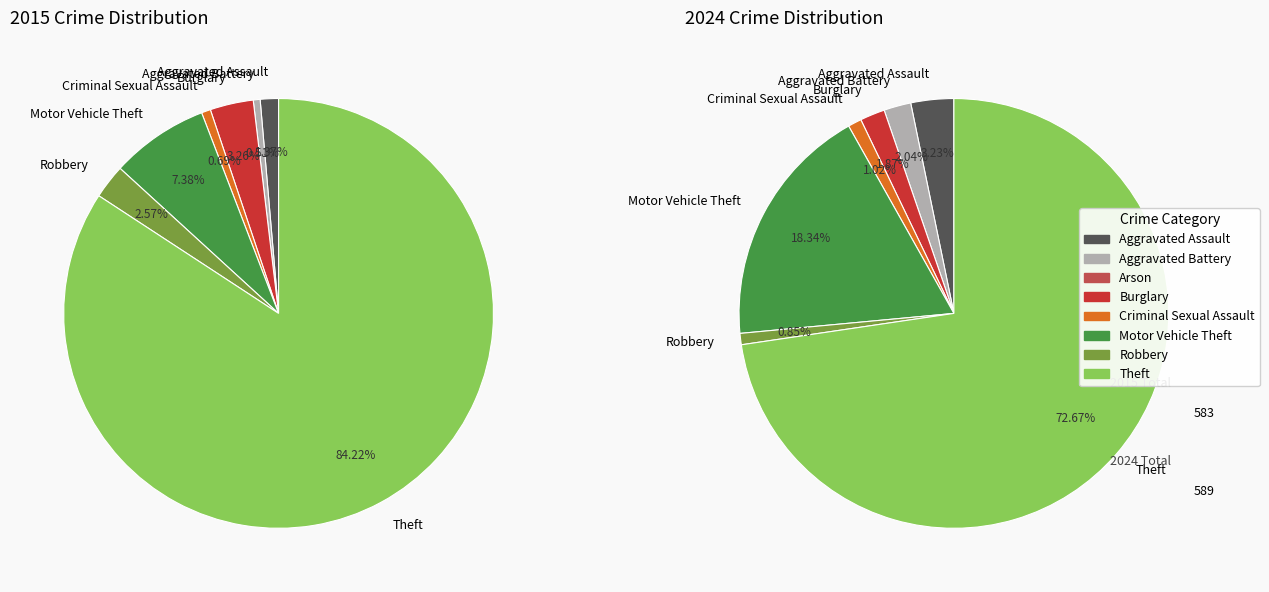

To the nearest percent, what is the combined percentage of 5 and 6?

19%